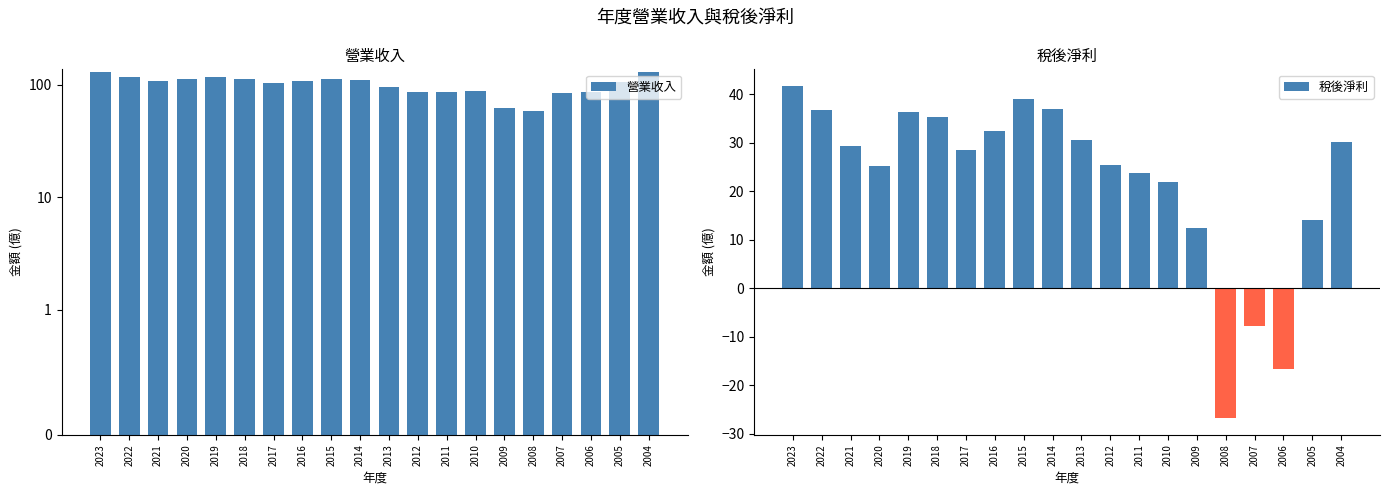

At which category does the chart reach its peak across all series?

2004